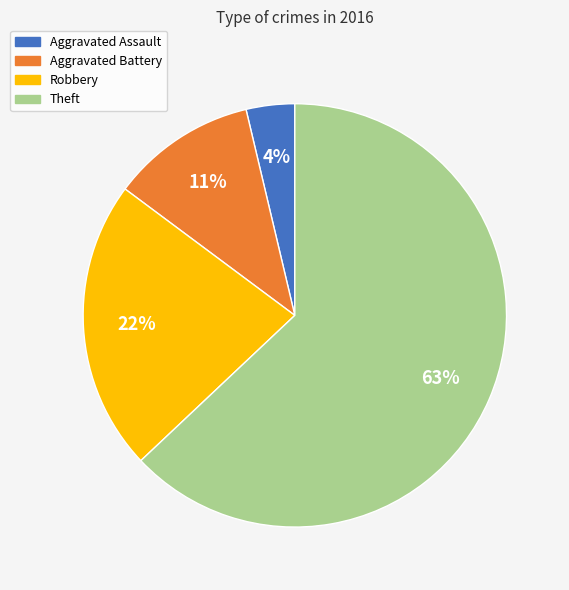

Which slice is the largest?

Theft